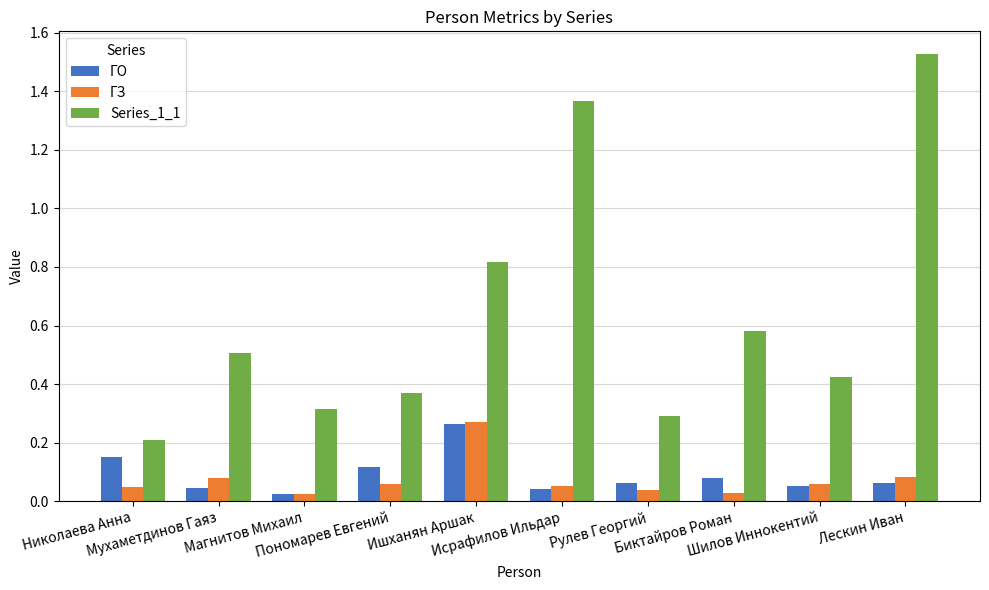

What is the sum of all Series_1_1 values?

6.4